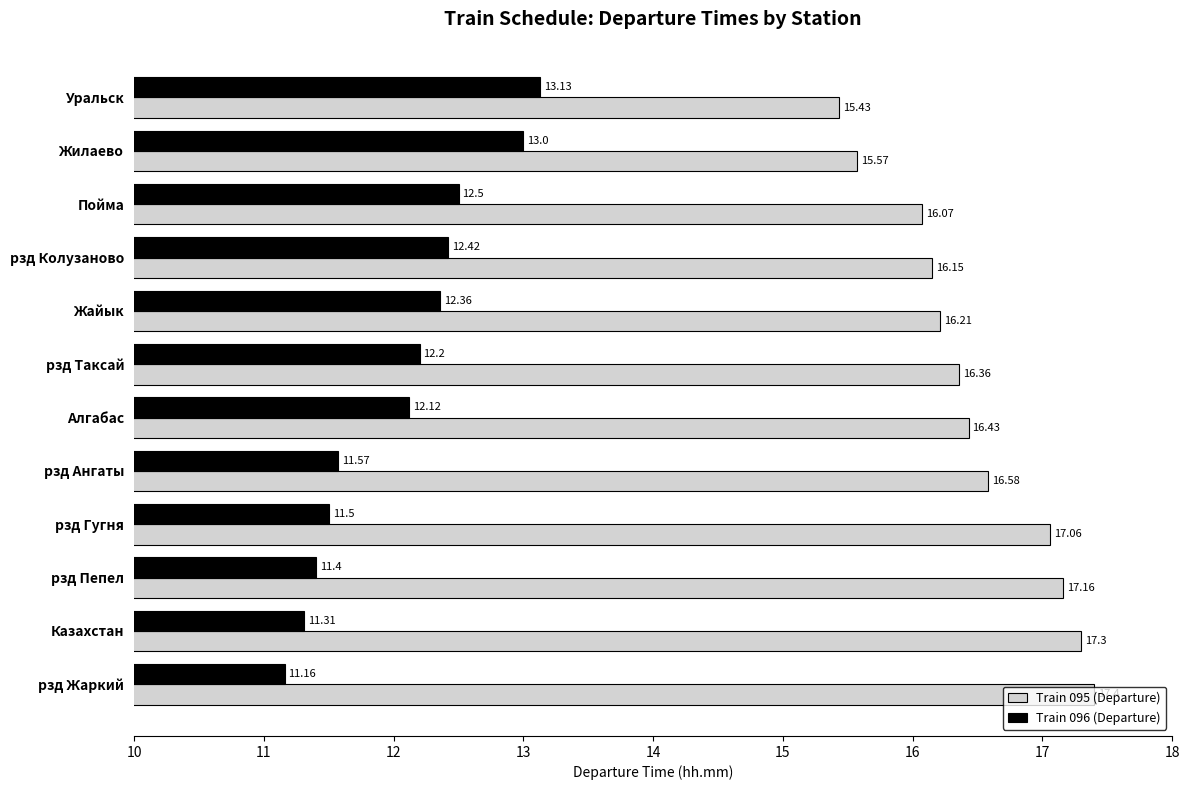

What is the difference between the maximum and minimum values in the Train 095 (Departure) series?

2.0